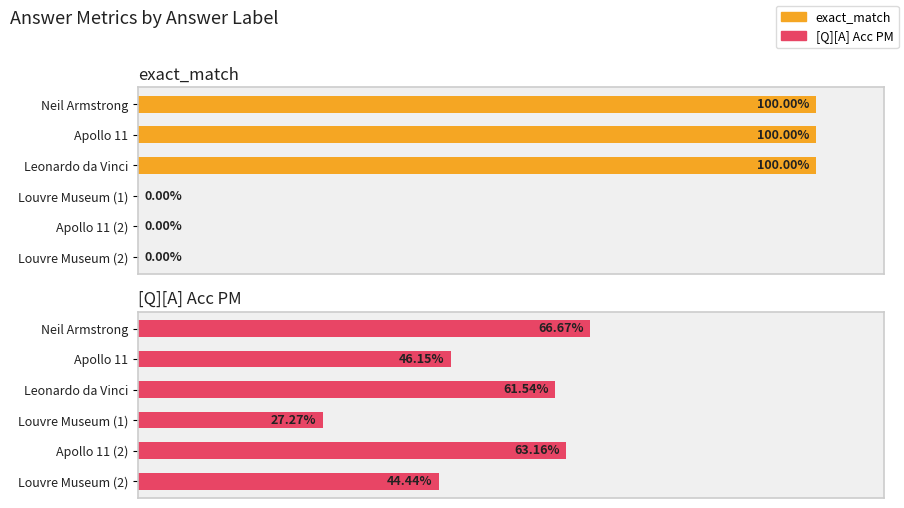

List the labels in order of [Q][A] Acc PM value, smallest first.

Louvre Museum (1), Louvre Museum (2), Apollo 11, Leonardo da Vinci, Apollo 11 (2), Neil Armstrong